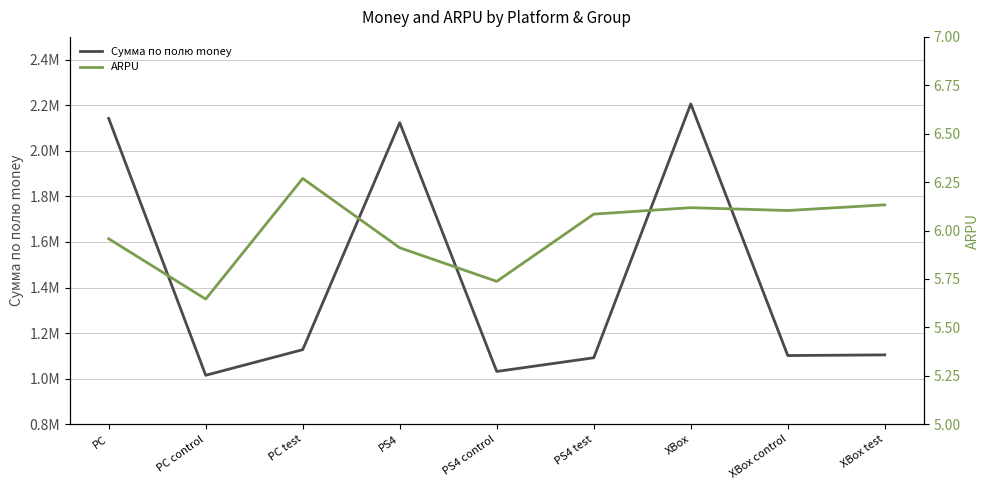

Reading left to right, extract all data points from this chart.

Сумма по полю money: PC=2142102.9	PC control=1014803.1	PC test=1127299.9	PS4=2123371.1	PS4 control=1031651.9	PS4 test=1091719.2	XBox=2205781.0	XBox control=1101410.9	XBox test=1104370.1
ARPU: PC=6.0	PC control=5.6	PC test=6.3	PS4=5.9	PS4 control=5.7	PS4 test=6.1	XBox=6.1	XBox control=6.1	XBox test=6.1